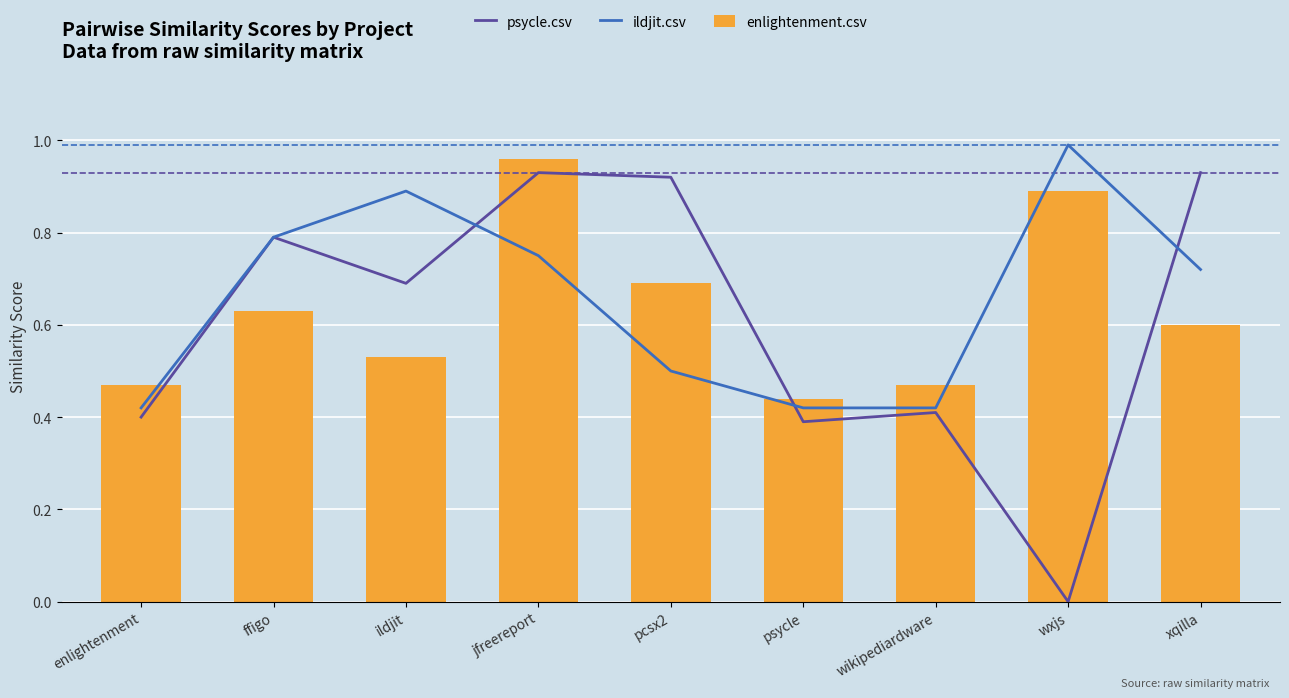

True or false: enlightenment.csv has a value of 0.7 at pcsx2.

True